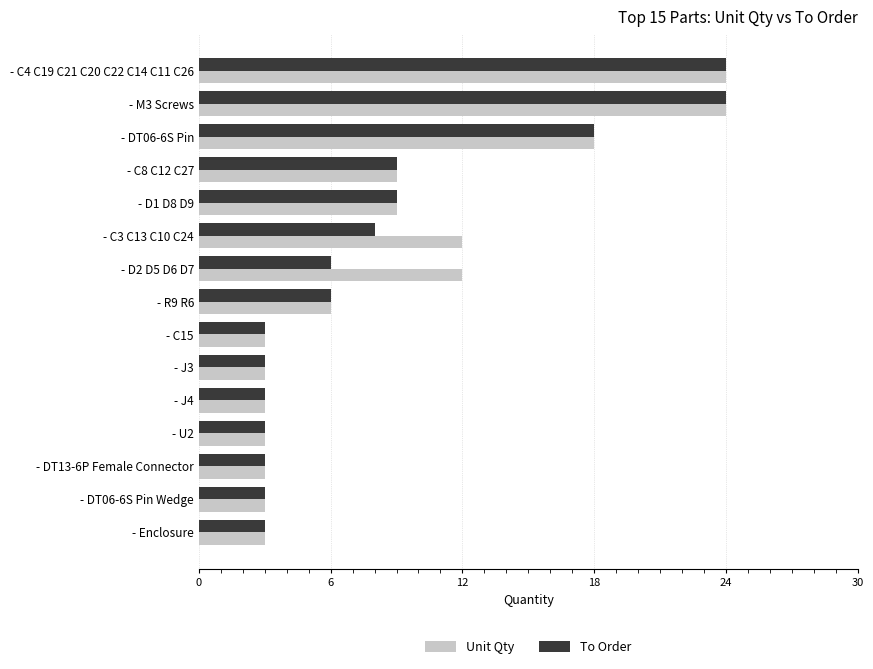

Is the value of Unit Qty at - R9 R6 greater than the value of To Order at - Enclosure?

Yes